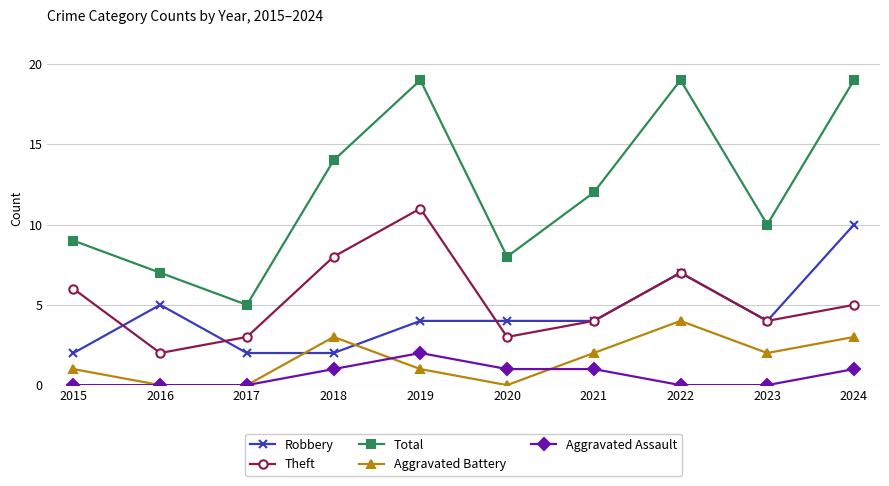

Which series has the widest spread of values?

Total